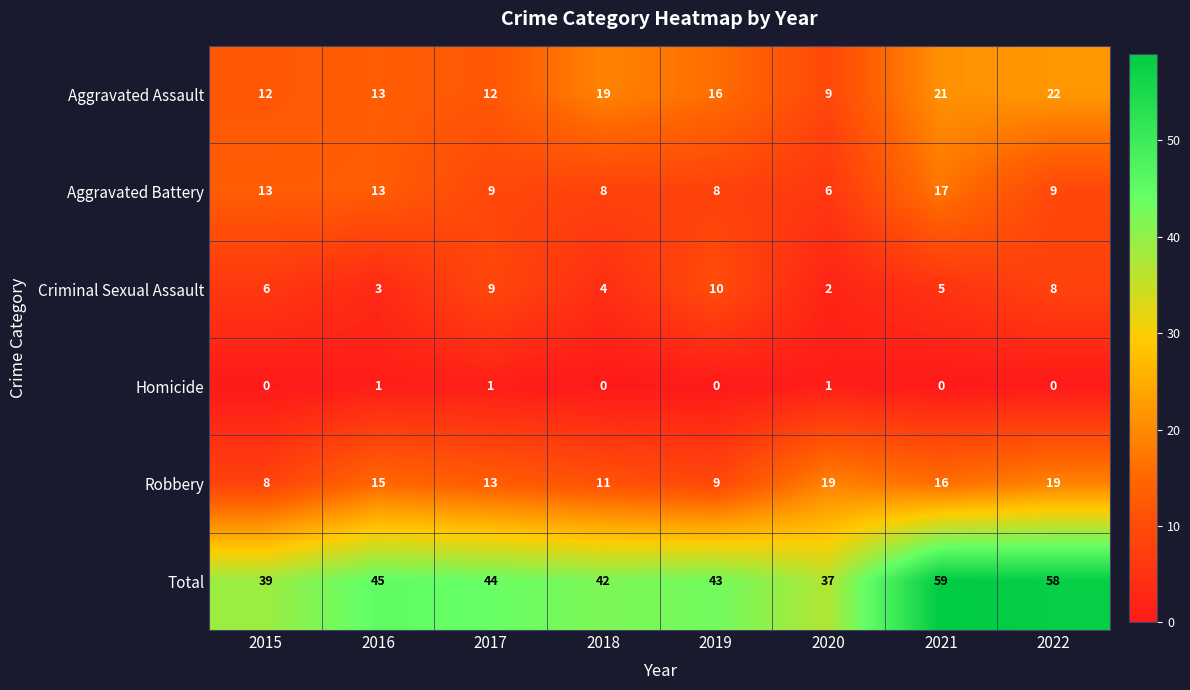

The value of Total at 2022 is 102. True or false?

False